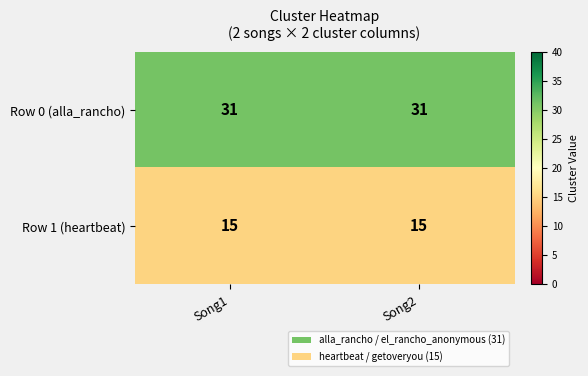

What is the difference between the highest and lowest values at Song2?

16